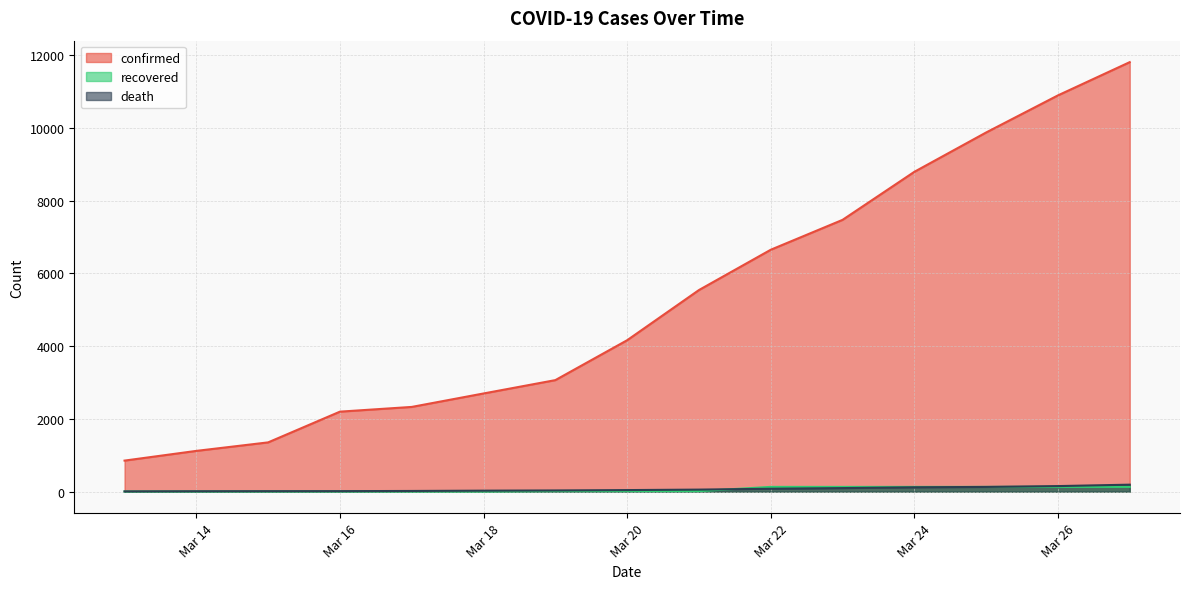

True or false: confirmed and recovered intersect in this chart.

False